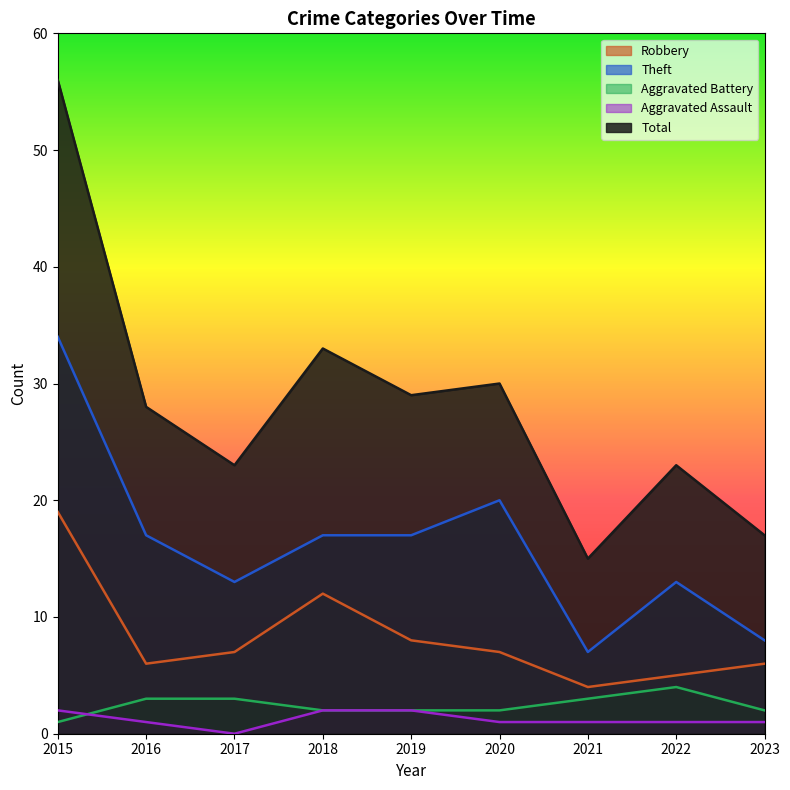

Which series has the largest range (max minus min)?

Total